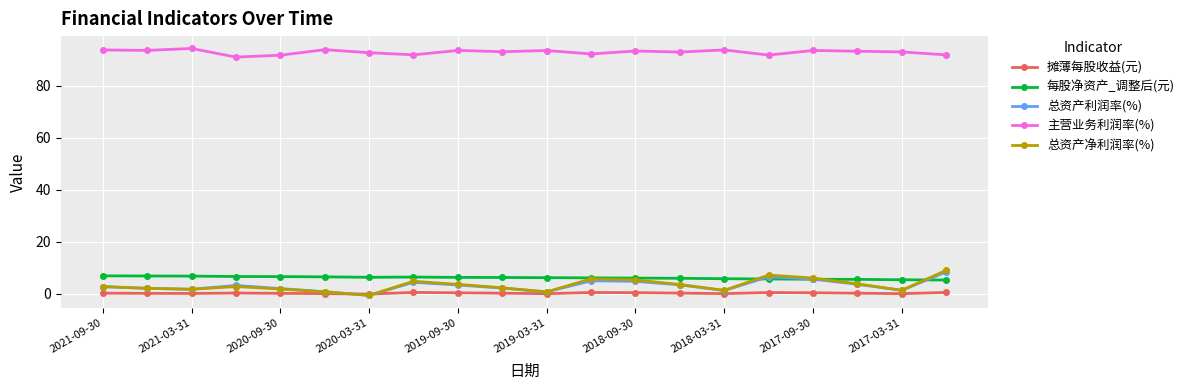

What is the lowest value of the 主营业务利润率(%) series?

91.1